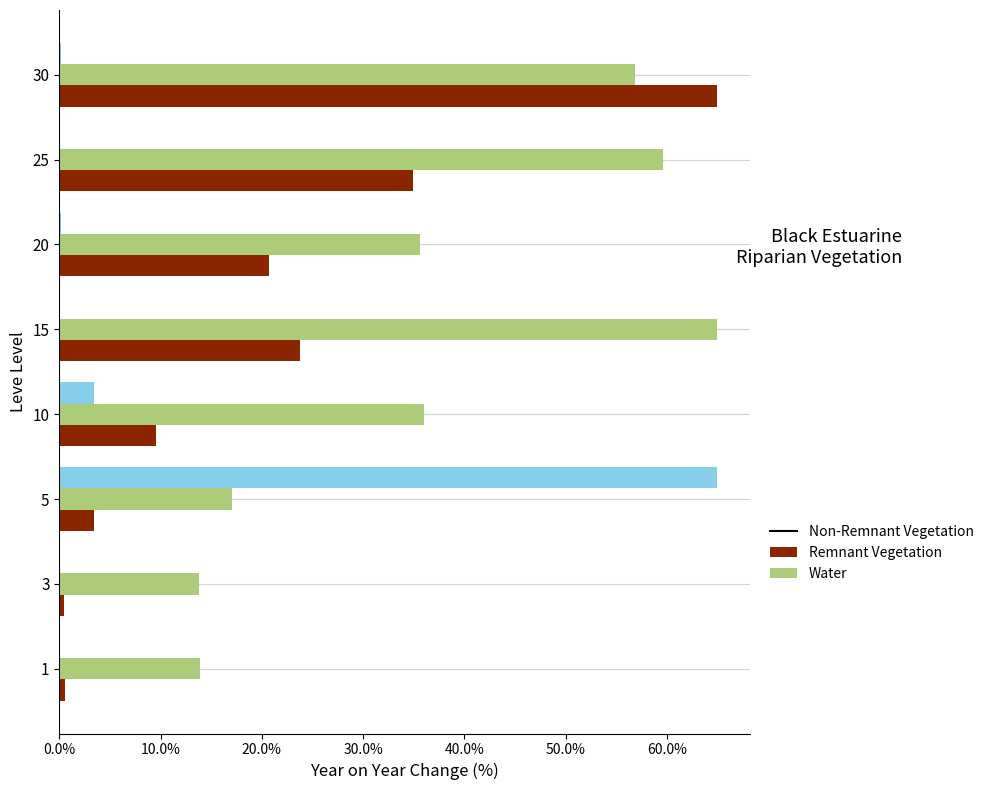

At which category is the sum across all series the highest?

30